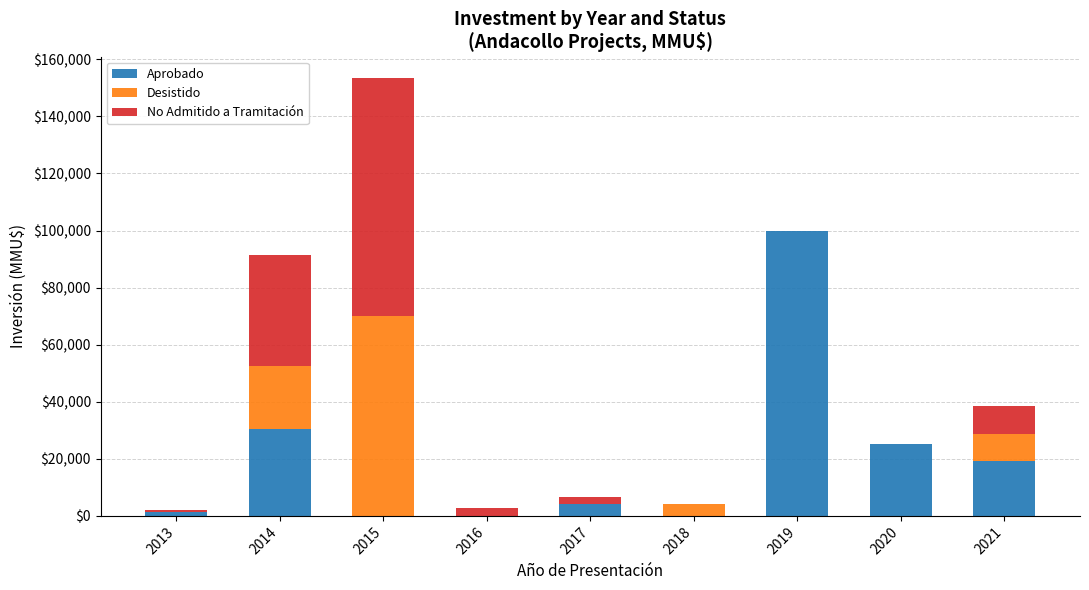

The value of Aprobado at 2017 is 4018. True or false?

True